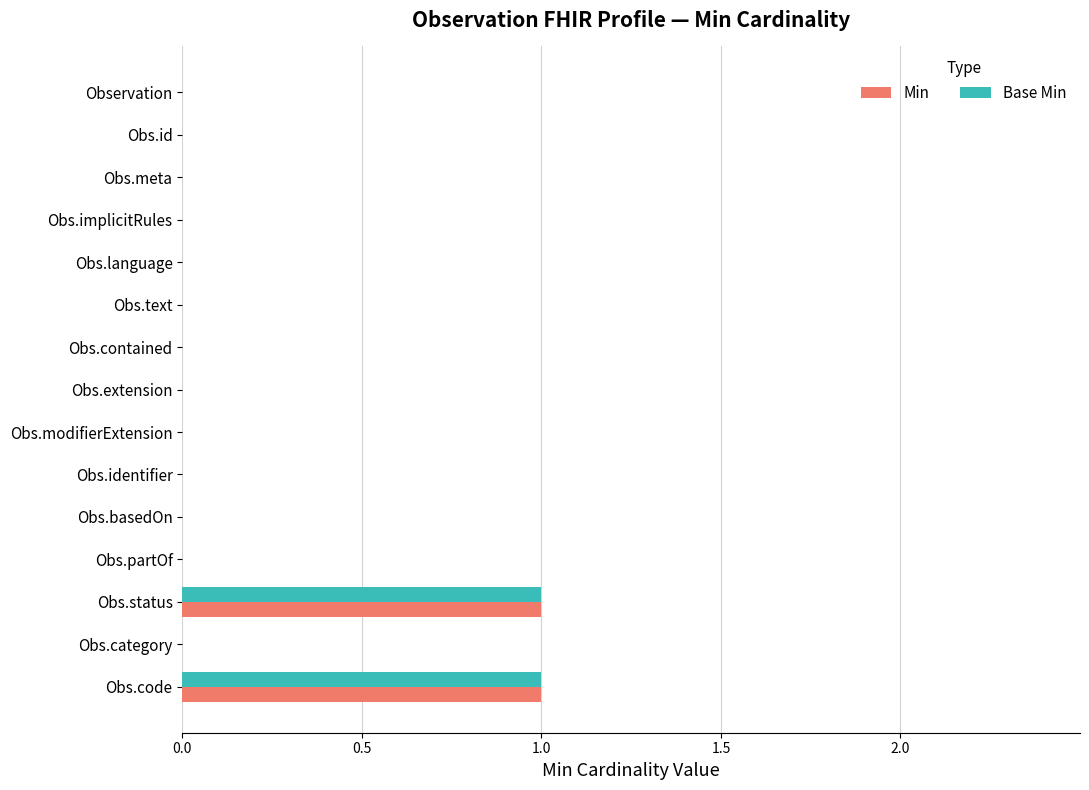

Is it true that Min equals 0 at Obs.extension?

True